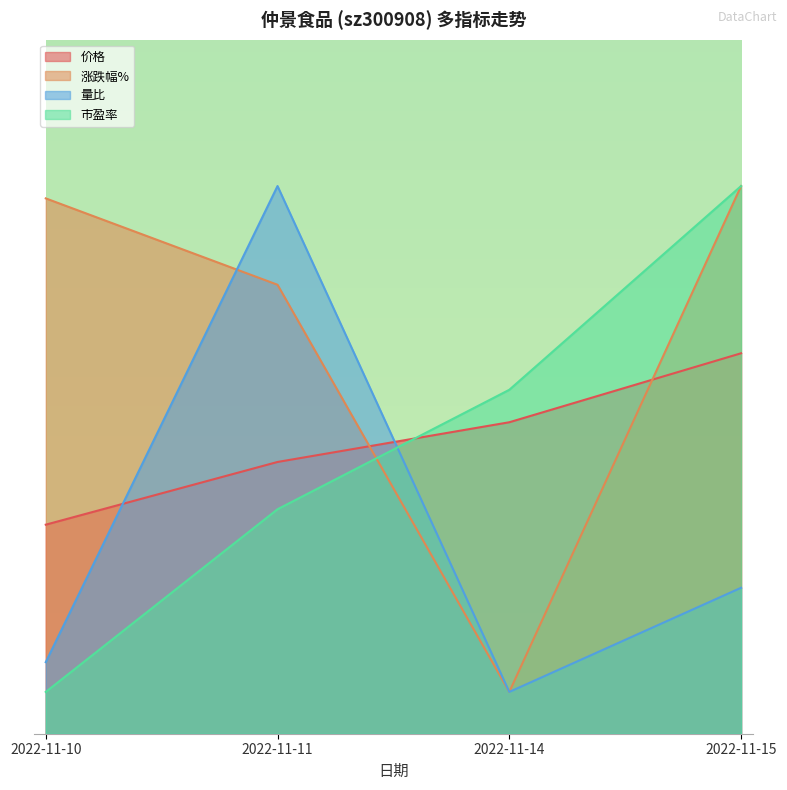

Is it true that 市盈率 equals 33.9 at 2022-11-14?

True